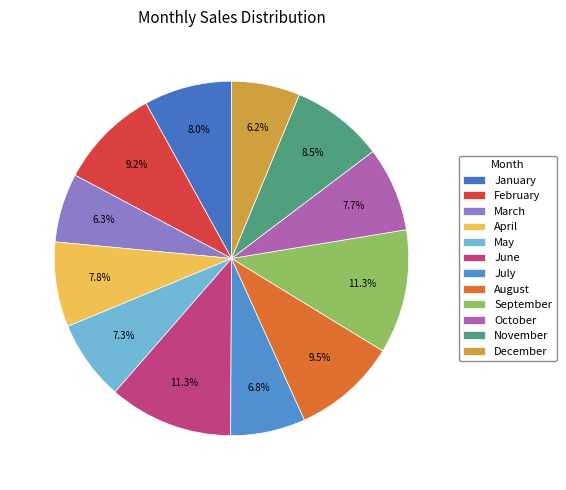

What is the ratio of the value at September to the value at October?

1.5